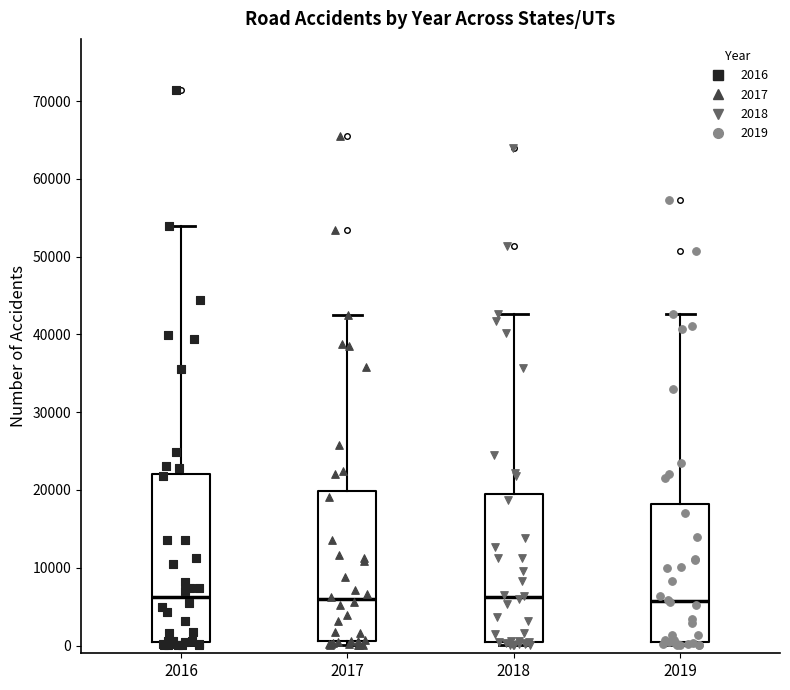

Comparing the boxes themselves (not the whiskers), which one is the tallest?

2016